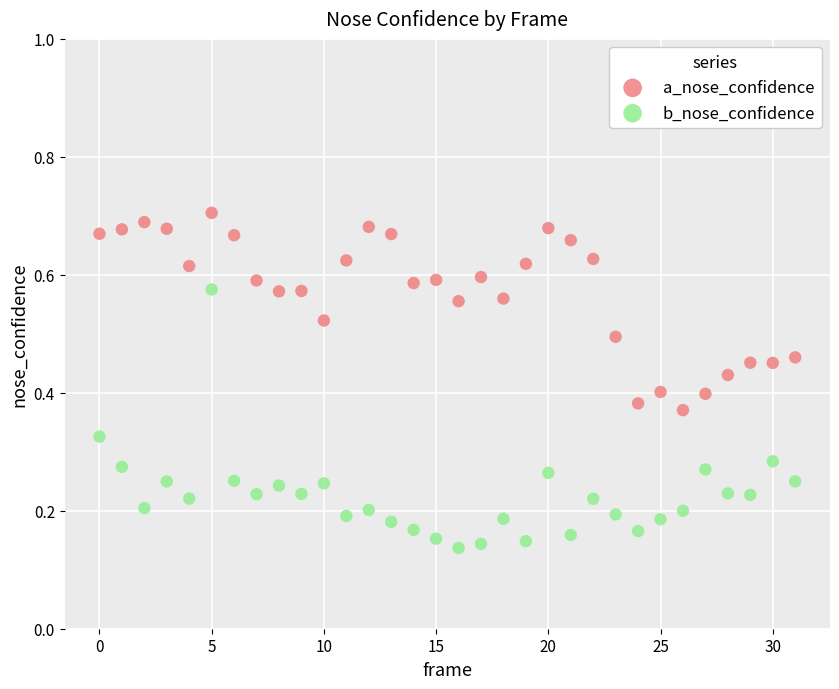

Which series contains the lowest Y value?

b_nose_confidence